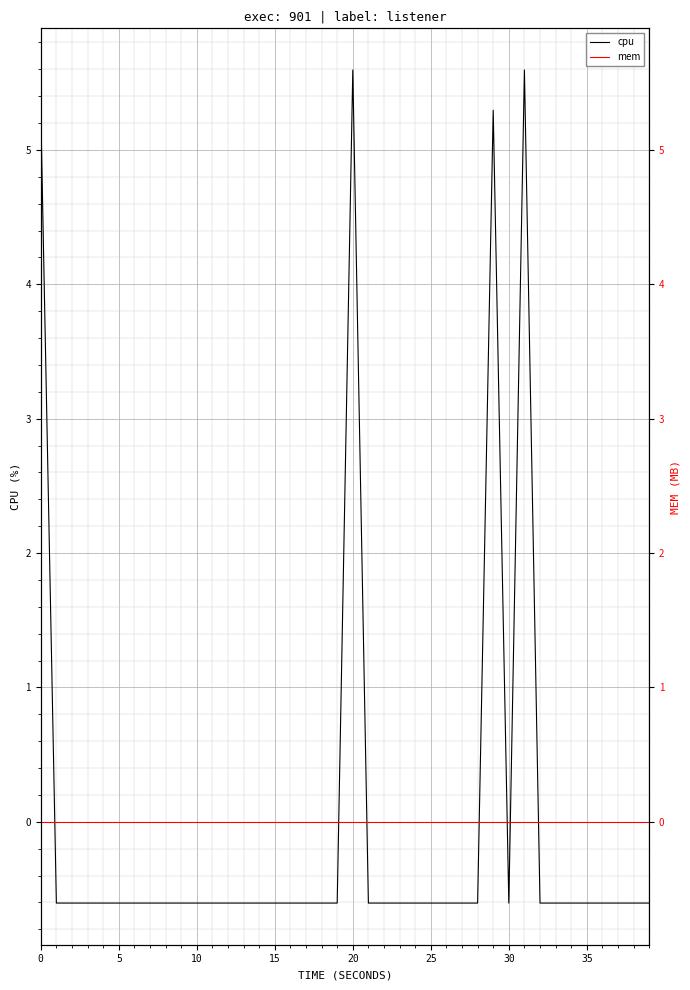

Count the number of categories in the chart.

40